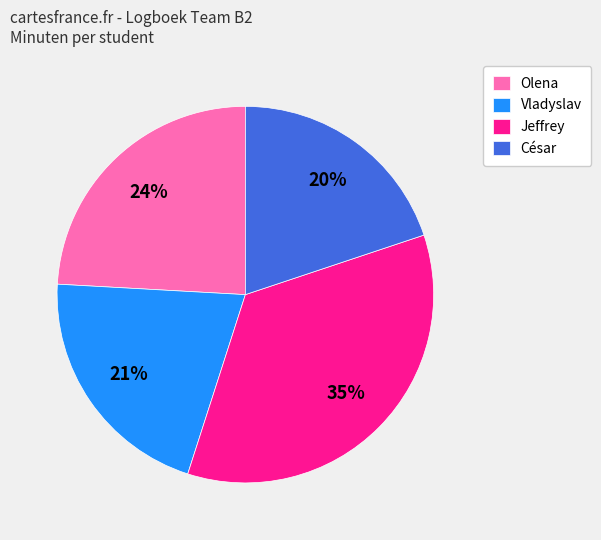

How many segments does this pie chart have?

4